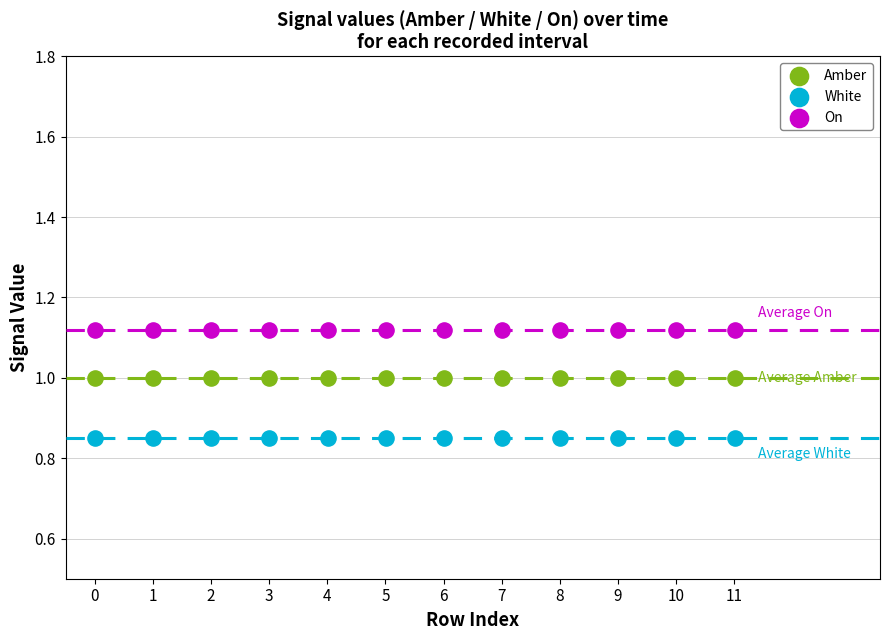

Which series contains the lowest Y value?

White